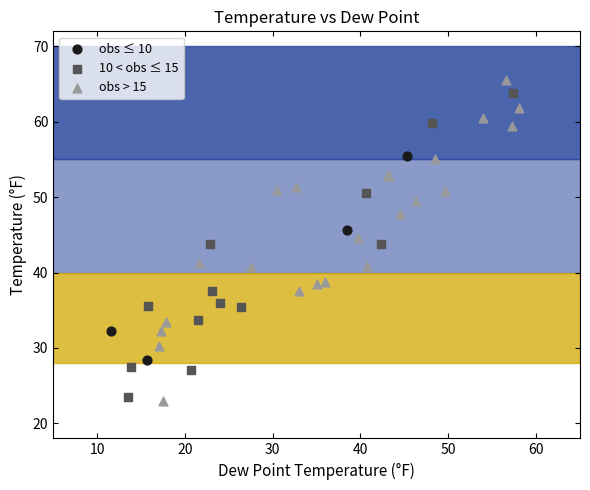

Which series has the largest Y range (max minus min)?

obs > 15